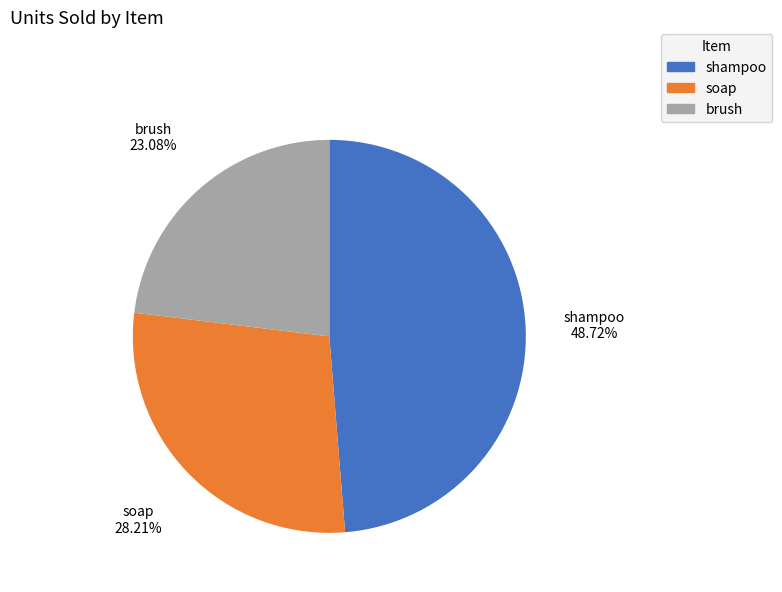

To the nearest percent, what is the average slice percentage?

33%